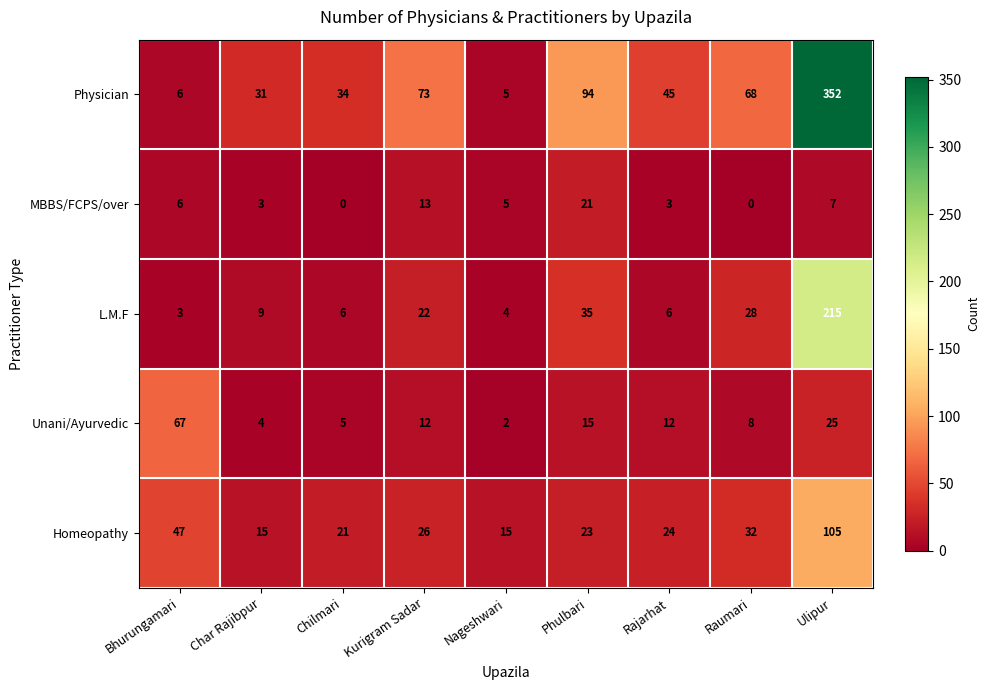

What is the sum of the MBBS/FCPS/over values at Char Rajibpur and Nageshwari?

8